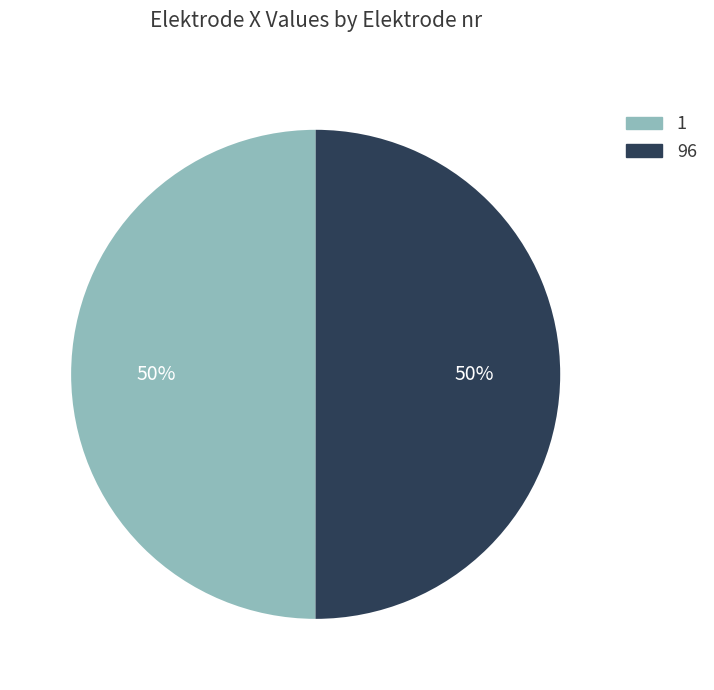

The 1 slice represents 50% of the pie. True or false?

True